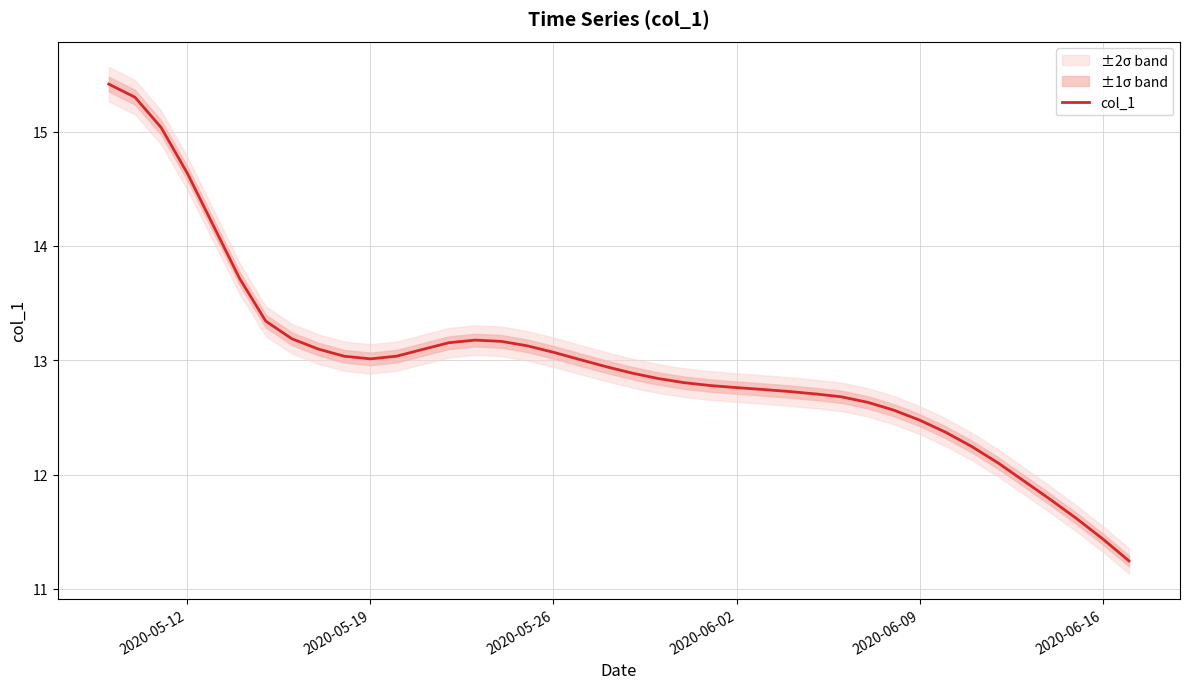

True or false: there are more than 0 points higher than both neighbors.

True